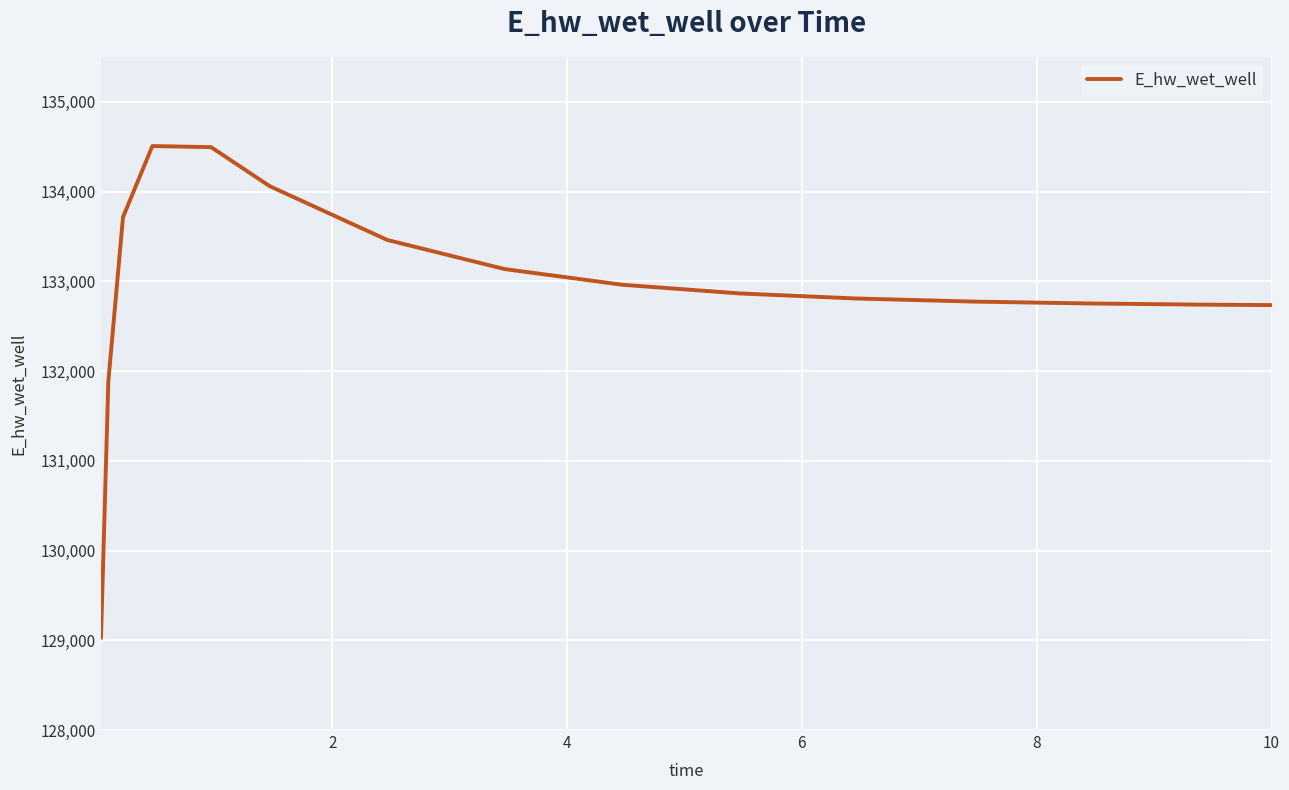

What is the difference between the maximum and minimum values?

5482.0